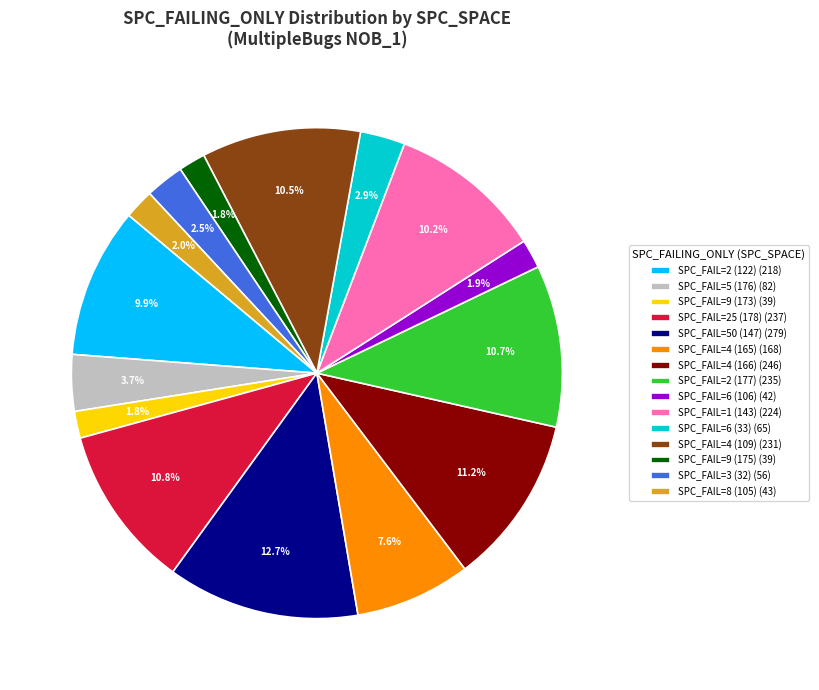

Does any single category account for the majority?

No